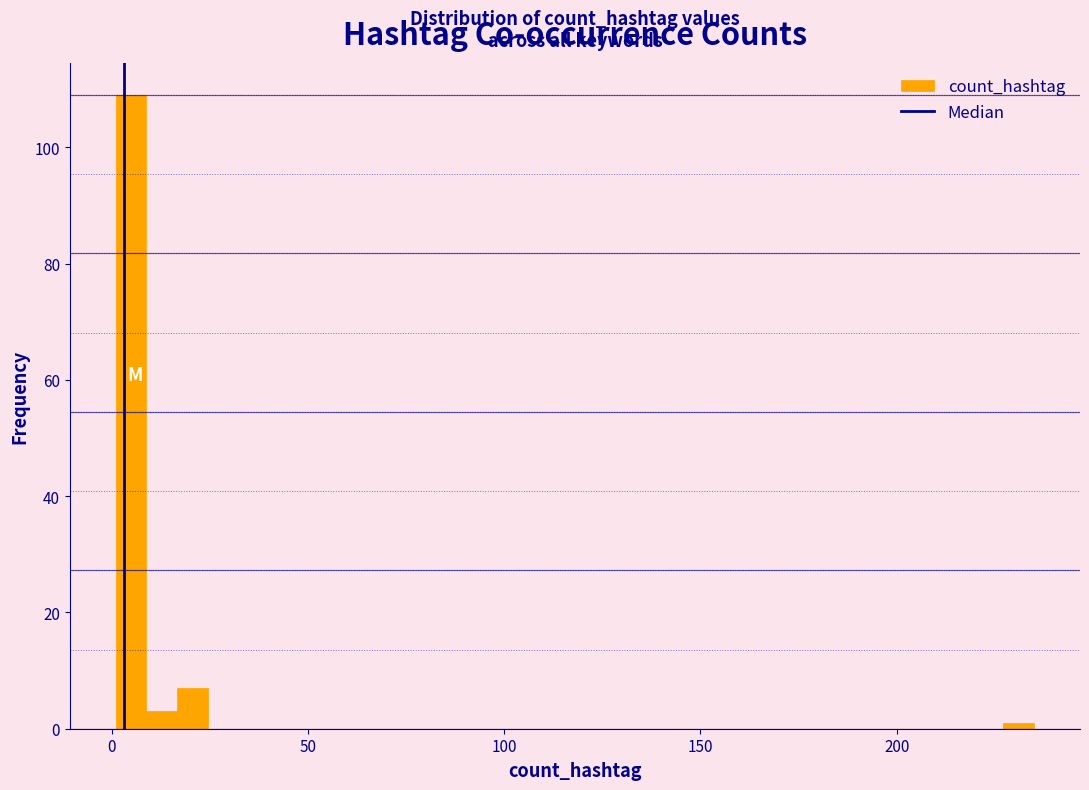

Around what value on the x-axis is the tallest bar? Give the approximate position of its centre, as read against the axis.

5